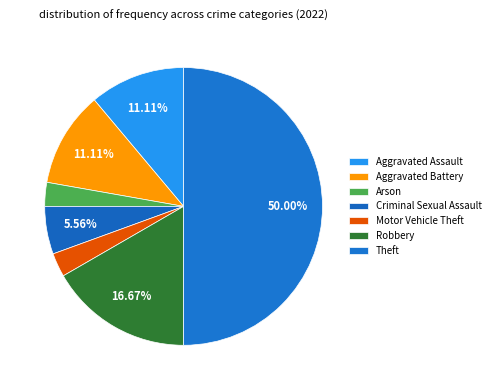

Is there any slice that represents more than half of the pie?

No